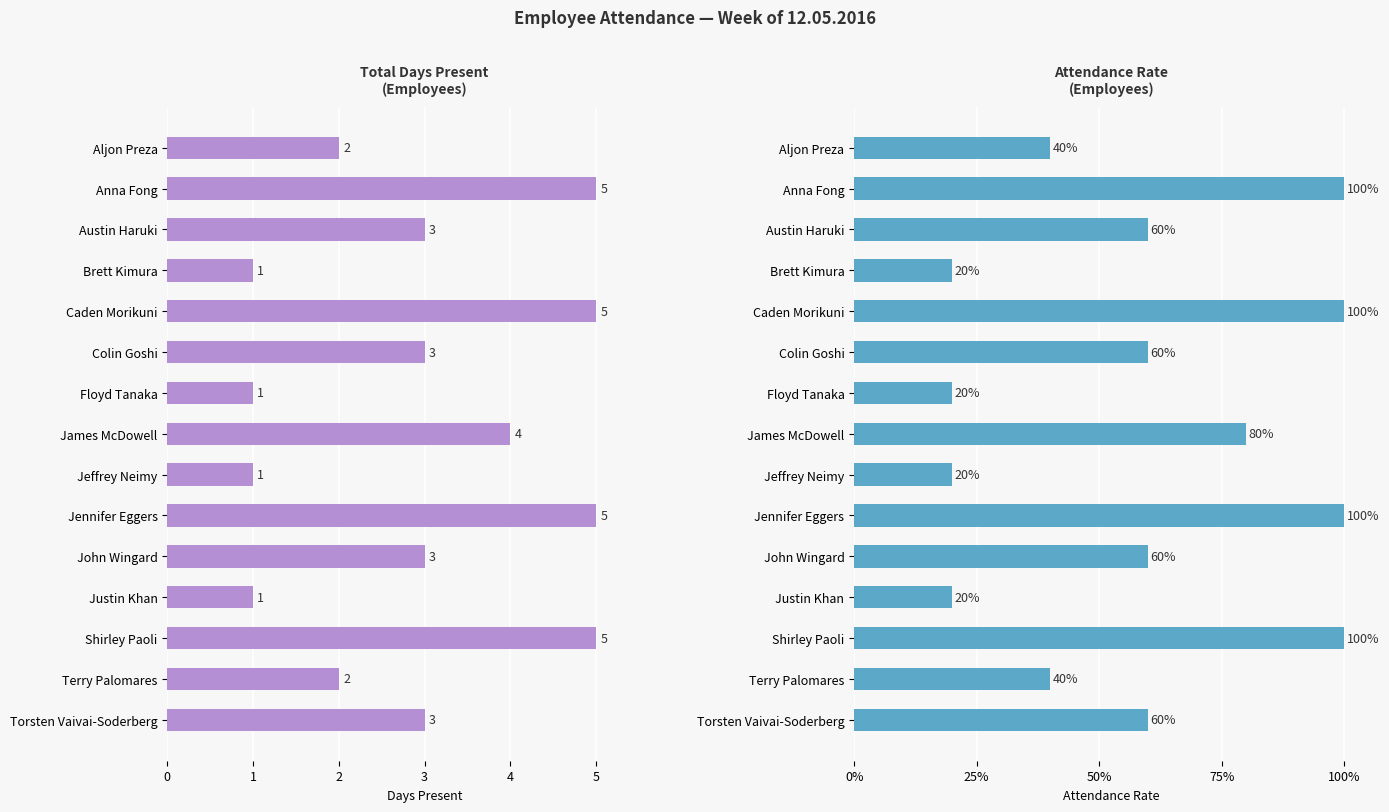

Which series changed the most between Jeffrey Neimy and Torsten Vaivai-Soderberg?

Attendance %